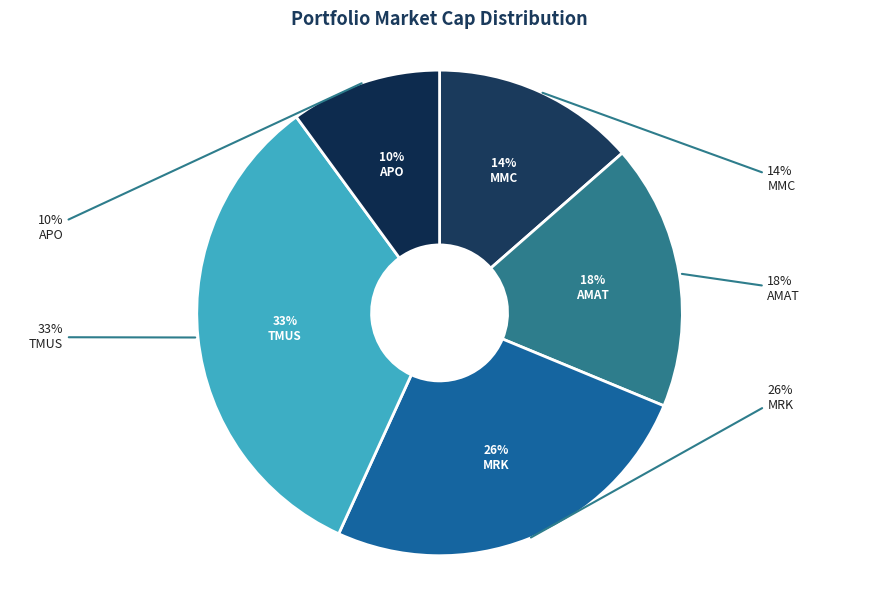

To the nearest percent, what is the difference between the TMUS and APO slice percentages?

23%